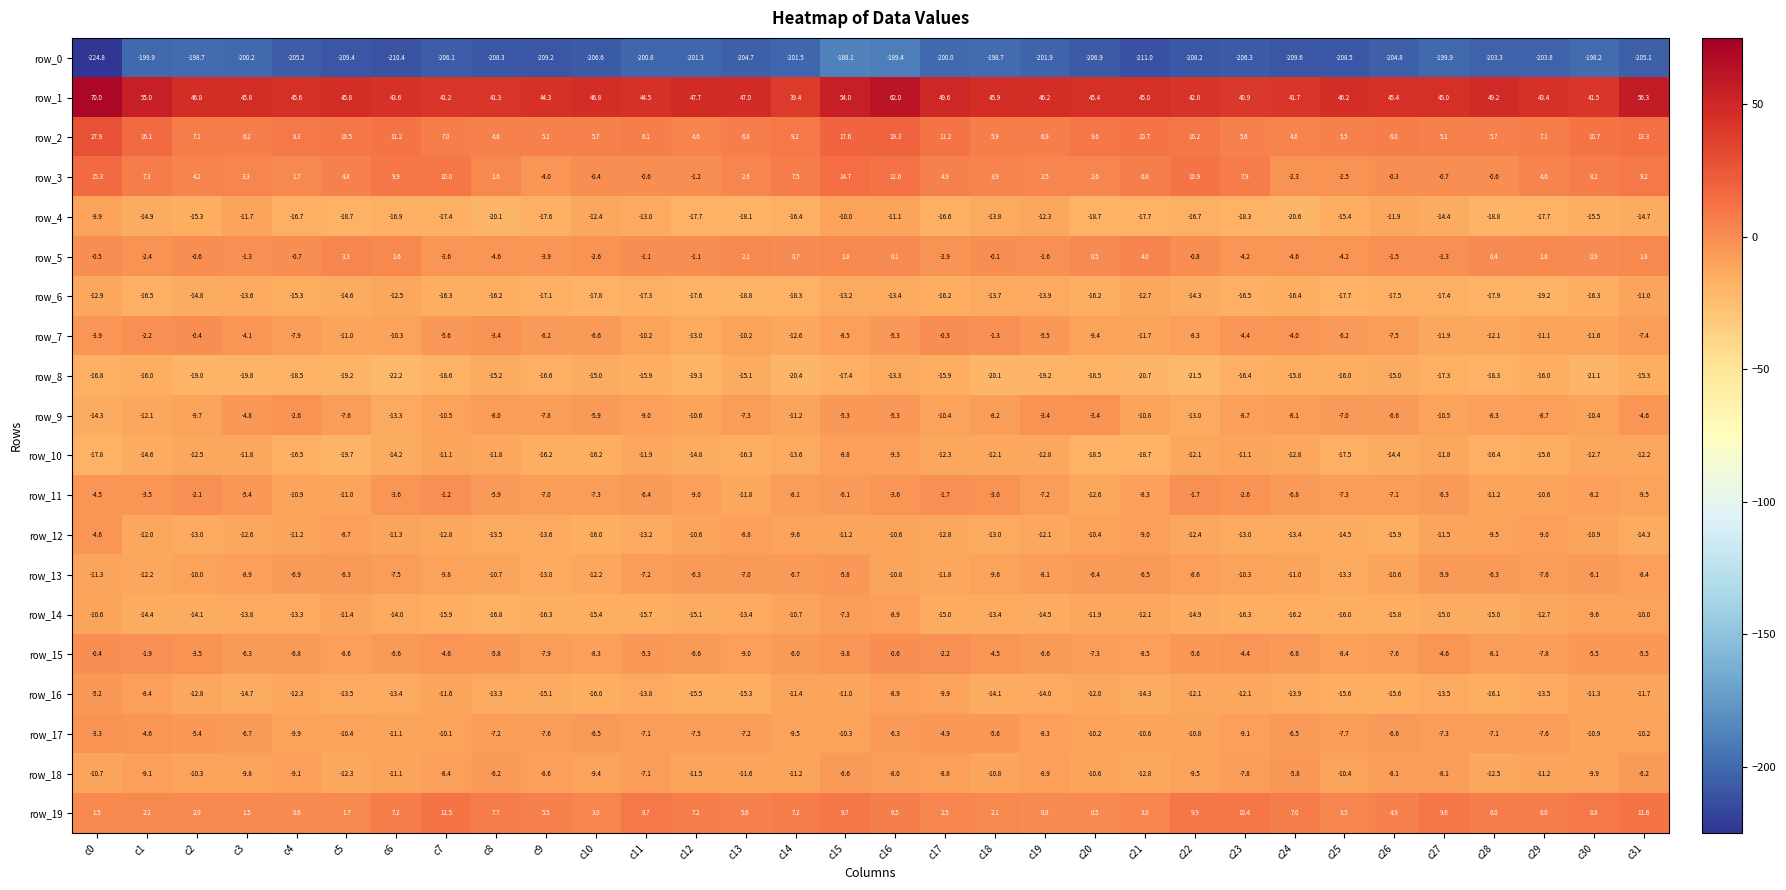

Which series has the largest total across all categories?

row_1